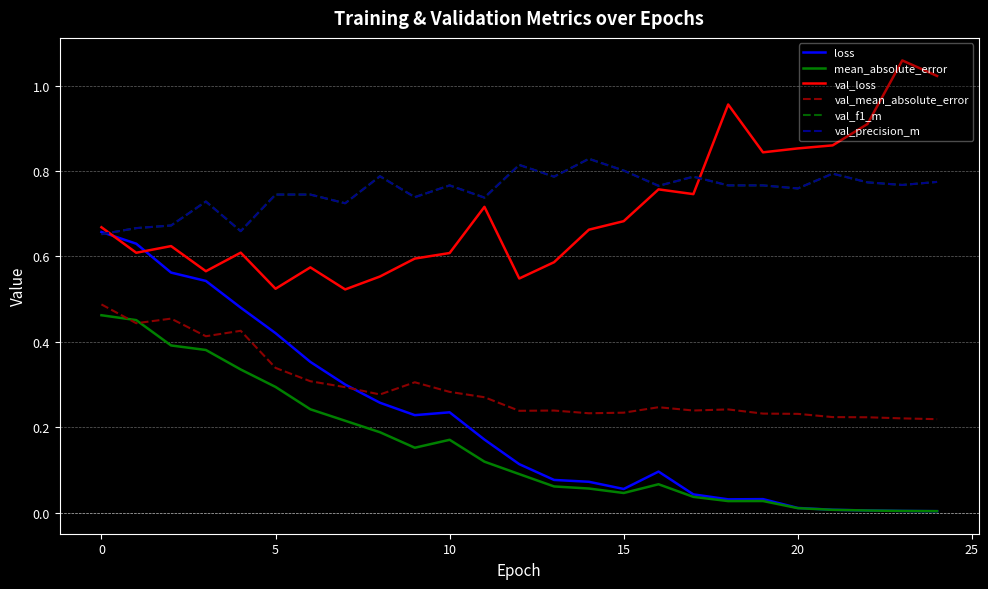

True or false: mean_absolute_error and val_f1_m intersect in this chart.

False